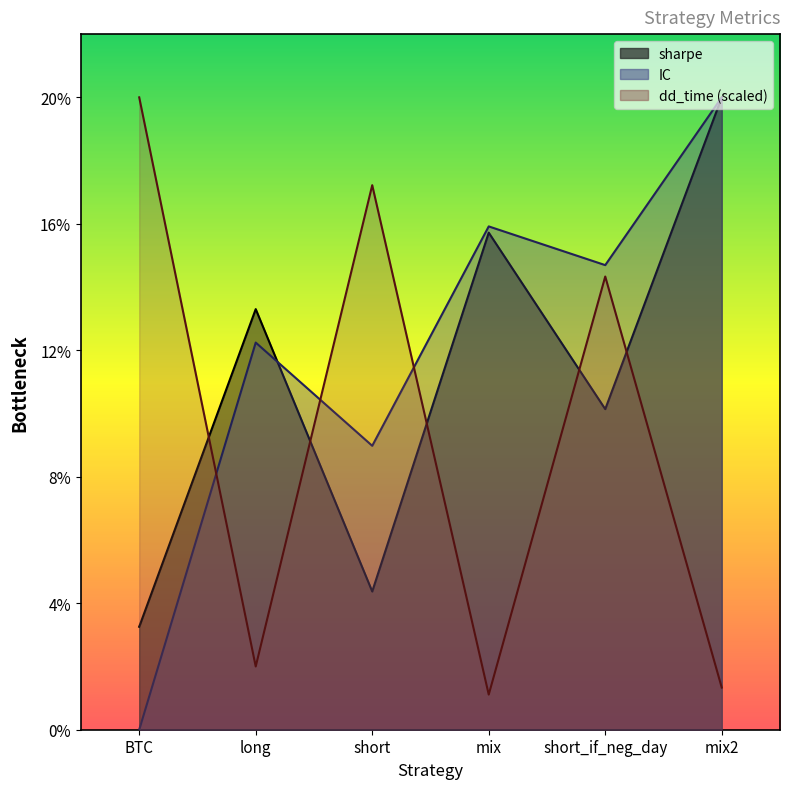

Between short_if_neg_day and long, which is larger?

long